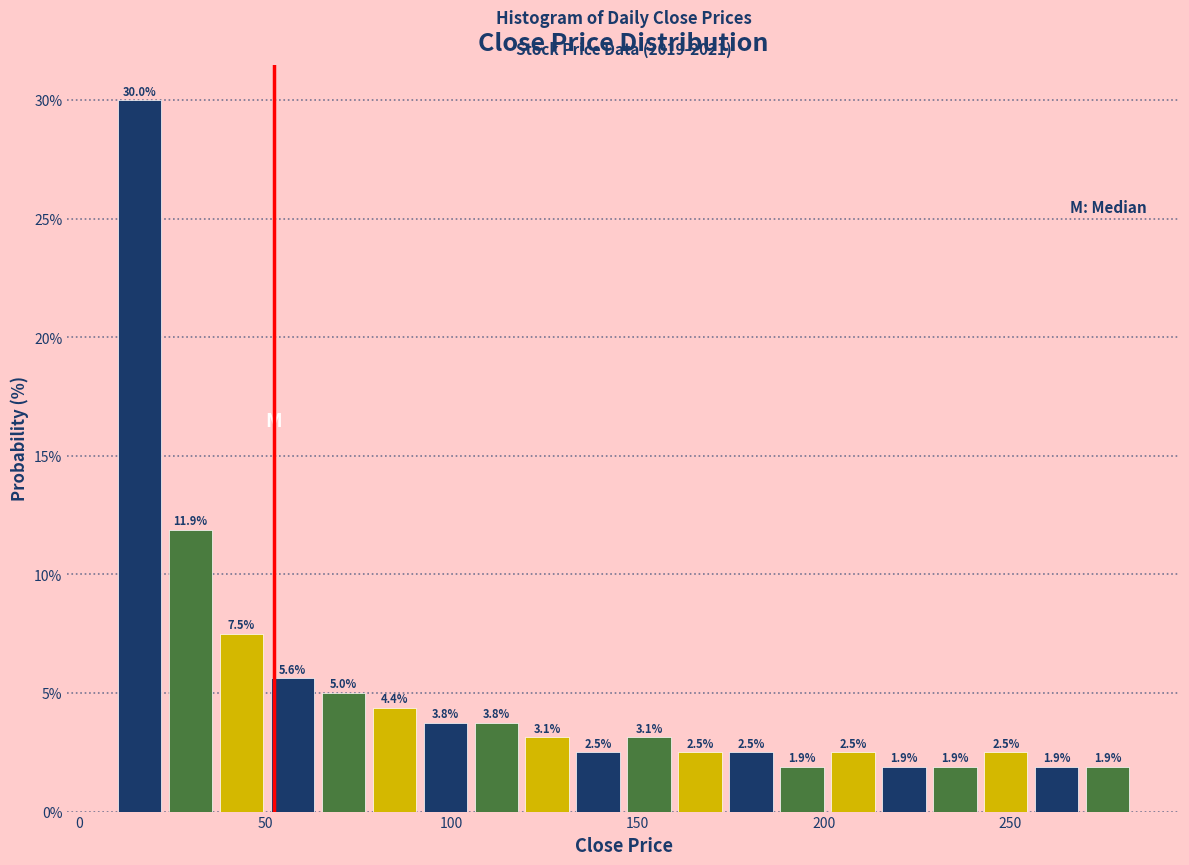

Read against the x-axis, roughly where is the centre of the tallest bar?

15